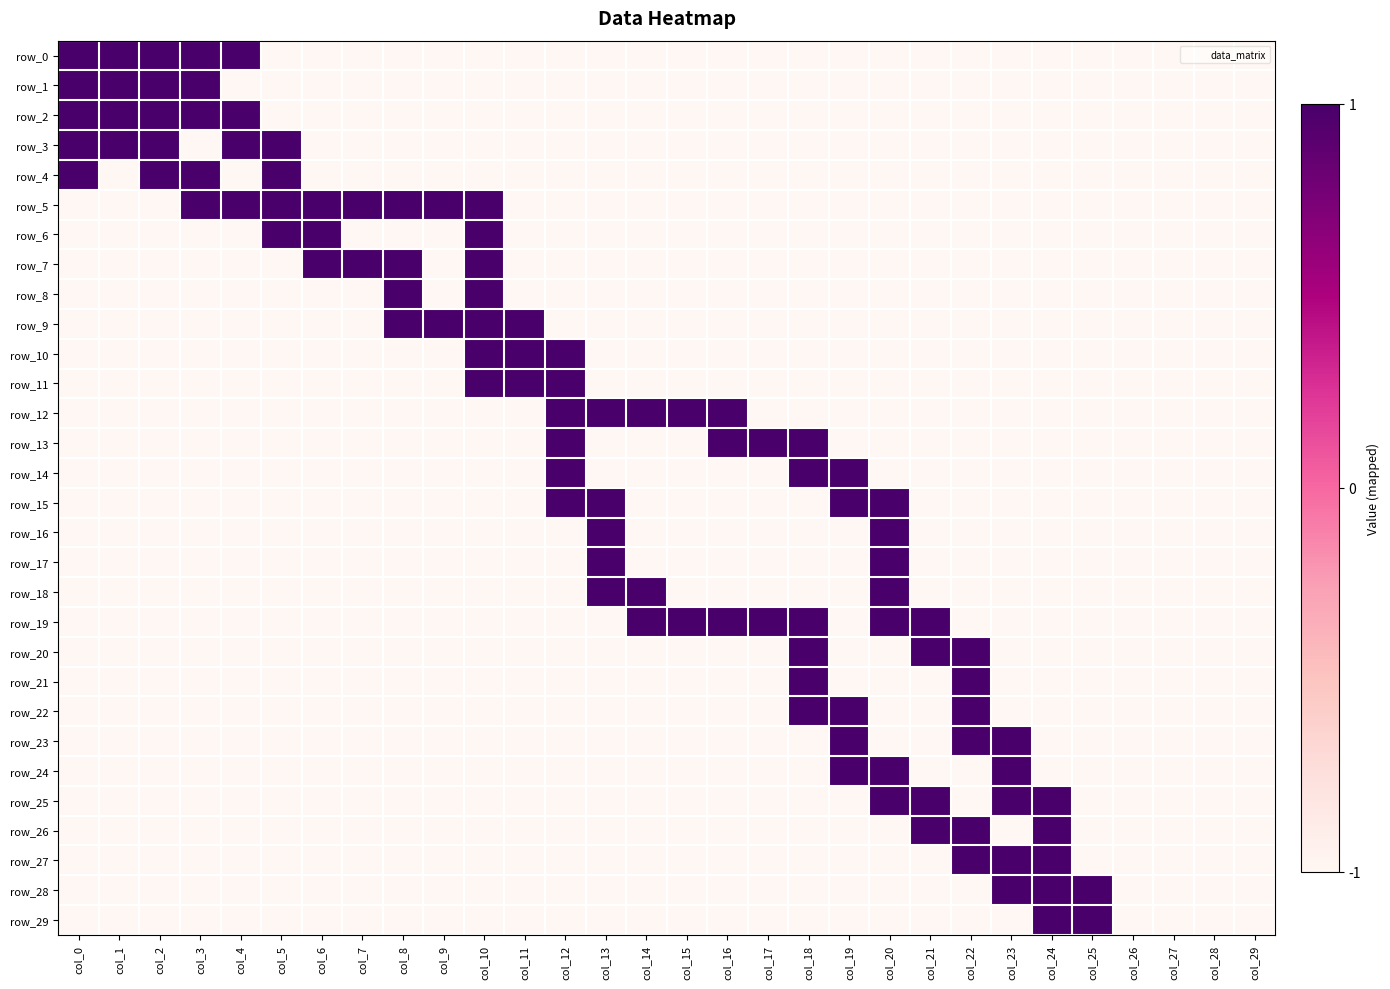

How many values in the row_5 series exceed 0?

8